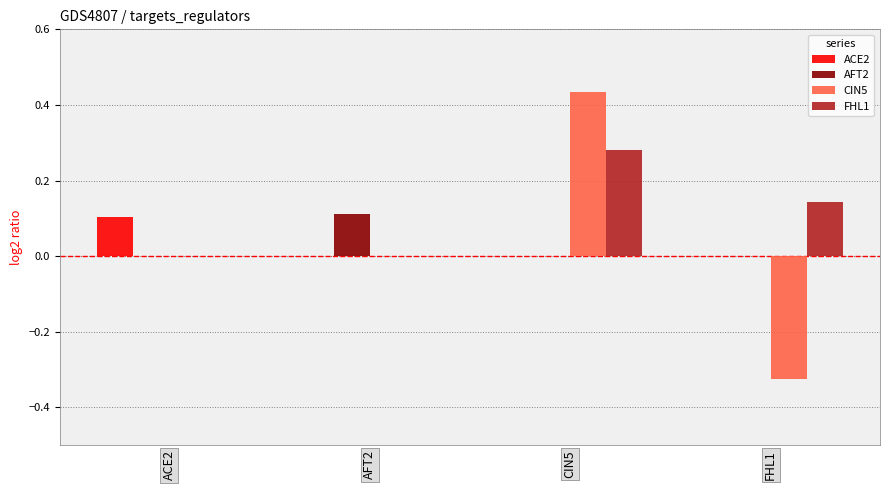

Which category has the highest value in the AFT2 series?

AFT2